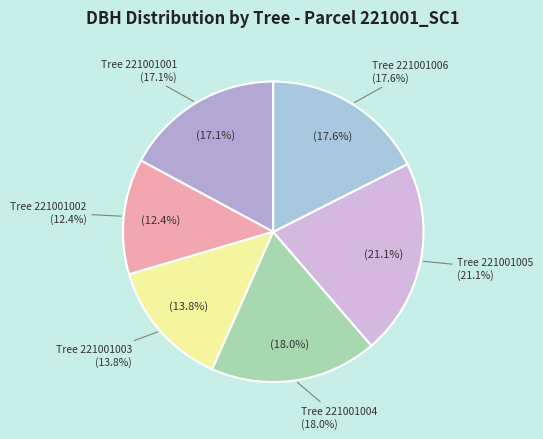

What percentage is the 221001003 slice, to the nearest percent?

14%